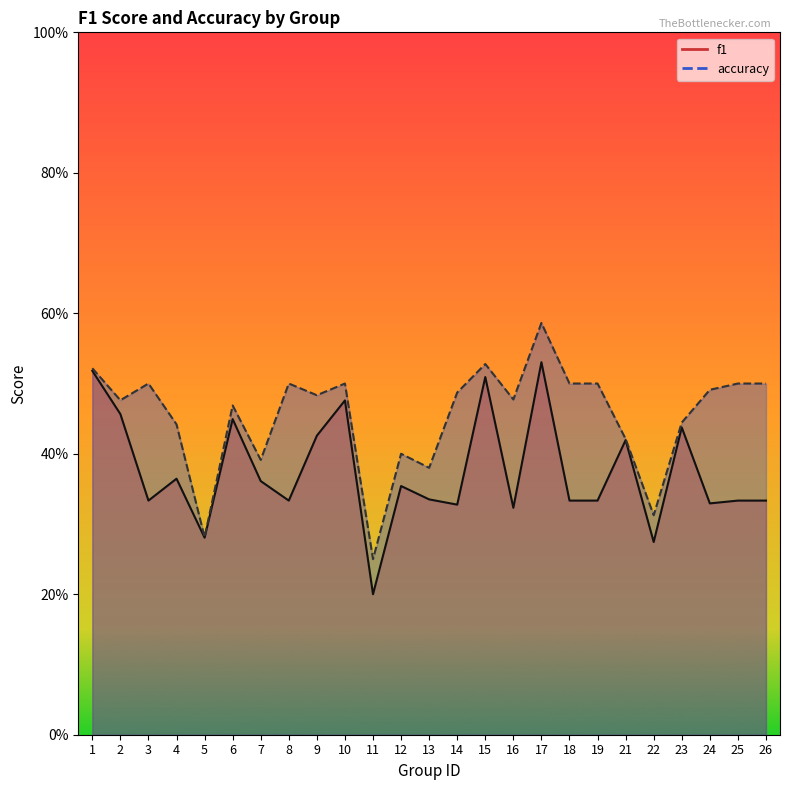

Read the accuracy value at 9.

0.5